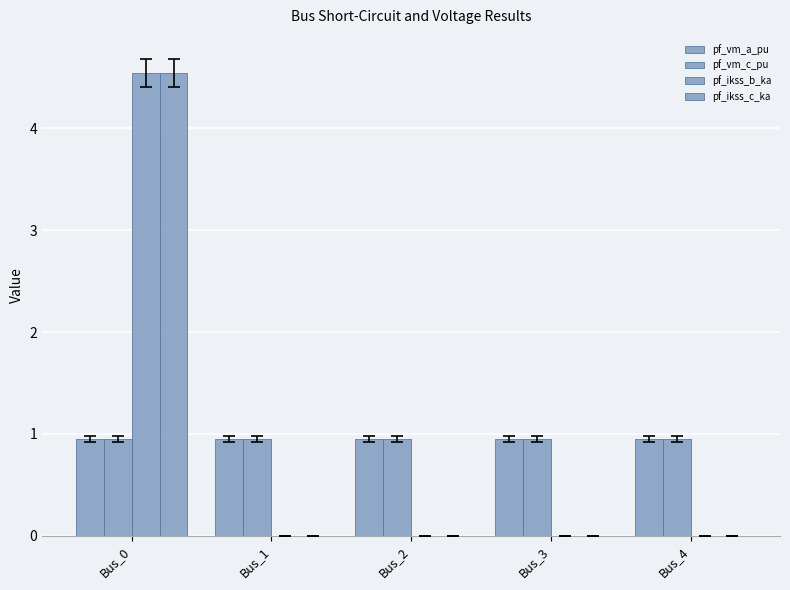

Which category has the highest value in the pf_ikss_c_ka series?

Bus_0